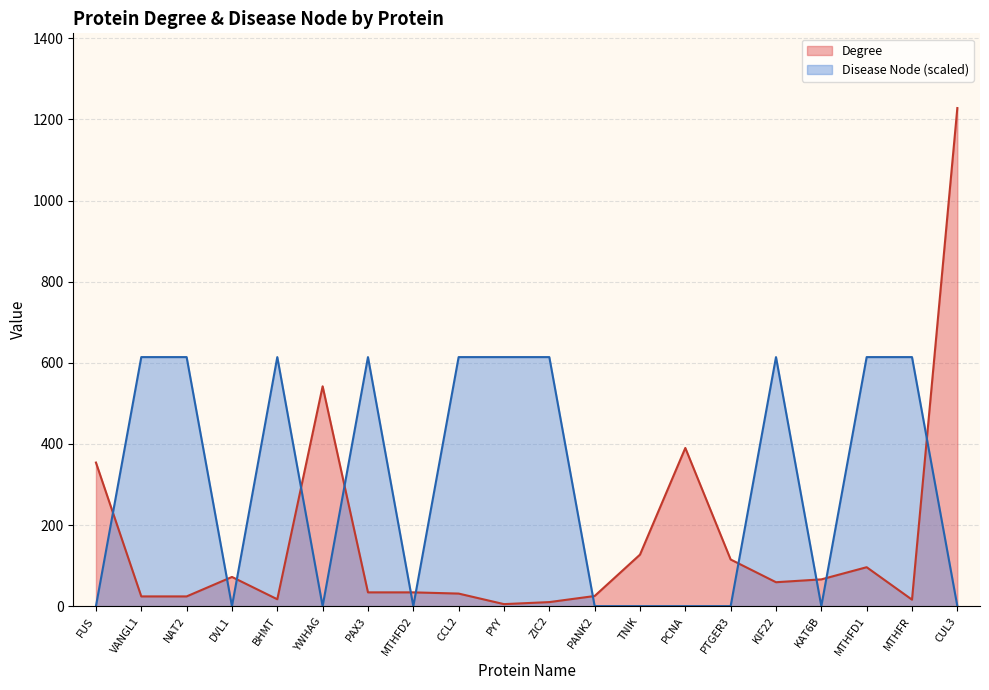

At which category is the sum across all series the highest?

CUL3